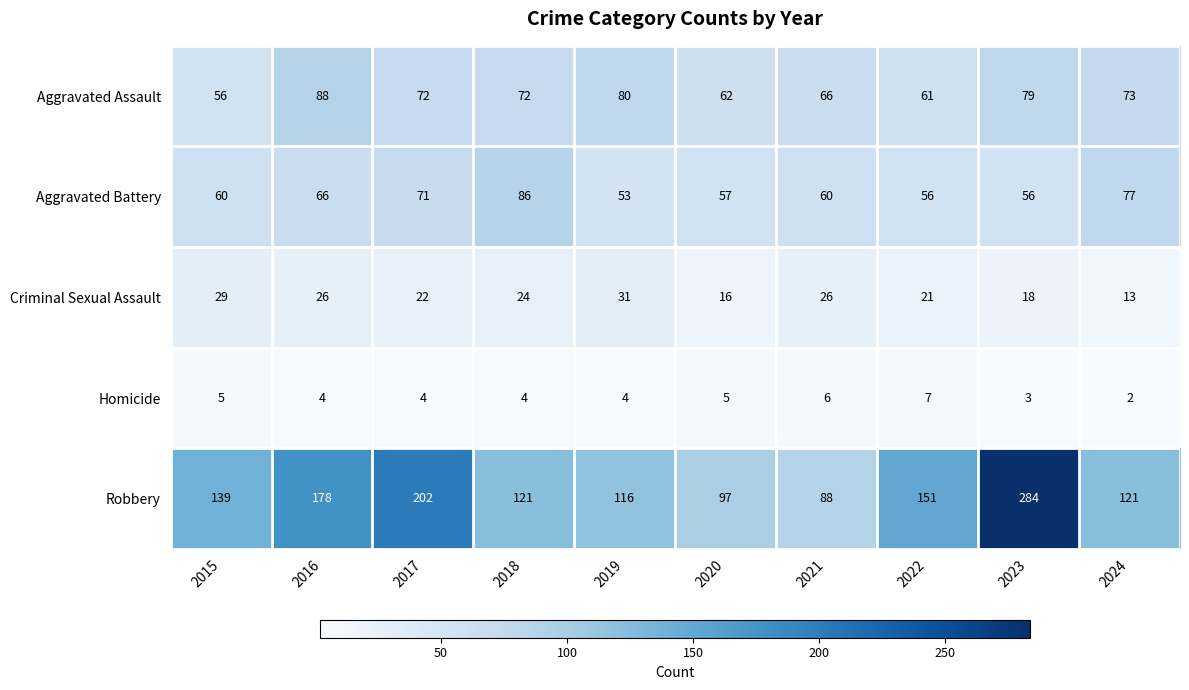

What value does the Homicide series have at 2017?

4